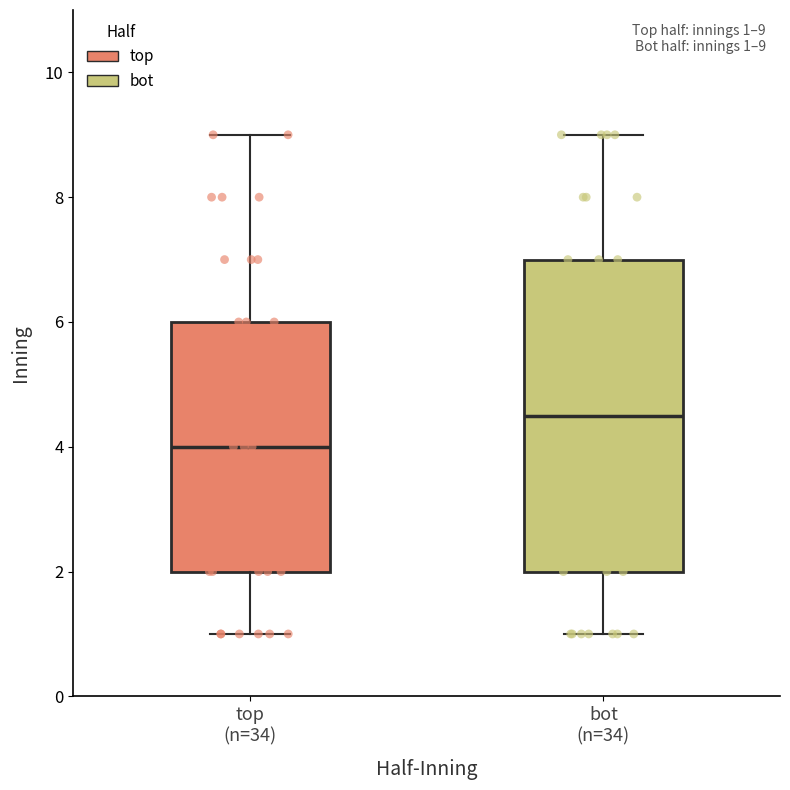

Which box's median line is the highest?

bot (n=34)